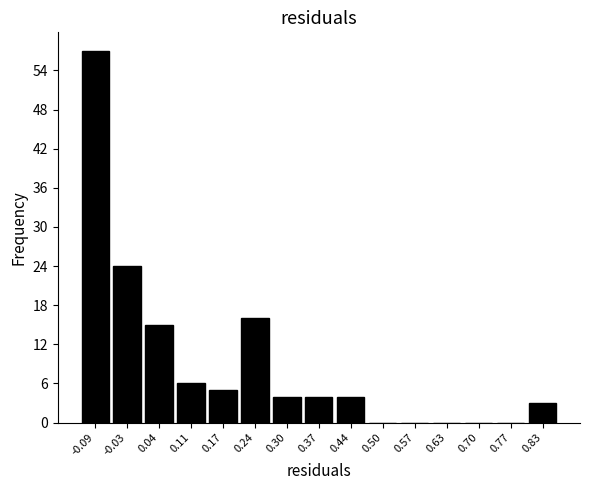

Reading left to right, list every bar in this chart as the range it spans on the x-axis followed by its height. Neither the bar edges nor the heights are printed on the chart, so give them approximately, as read against the axes.

-0.13 to -0.06: 57
-0.06 to 0.01: 24
0.01 to 0.07: 15
0.07 to 0.14: 6
0.14 to 0.21: 5
0.21 to 0.27: 16
0.27 to 0.34: 4
0.34 to 0.40: 4
0.40 to 0.47: 4
0.47 to 0.54: 0
0.54 to 0.60: 0
0.60 to 0.67: 0
0.67 to 0.73: 0
0.73 to 0.80: 0
0.80 to 0.87: 3